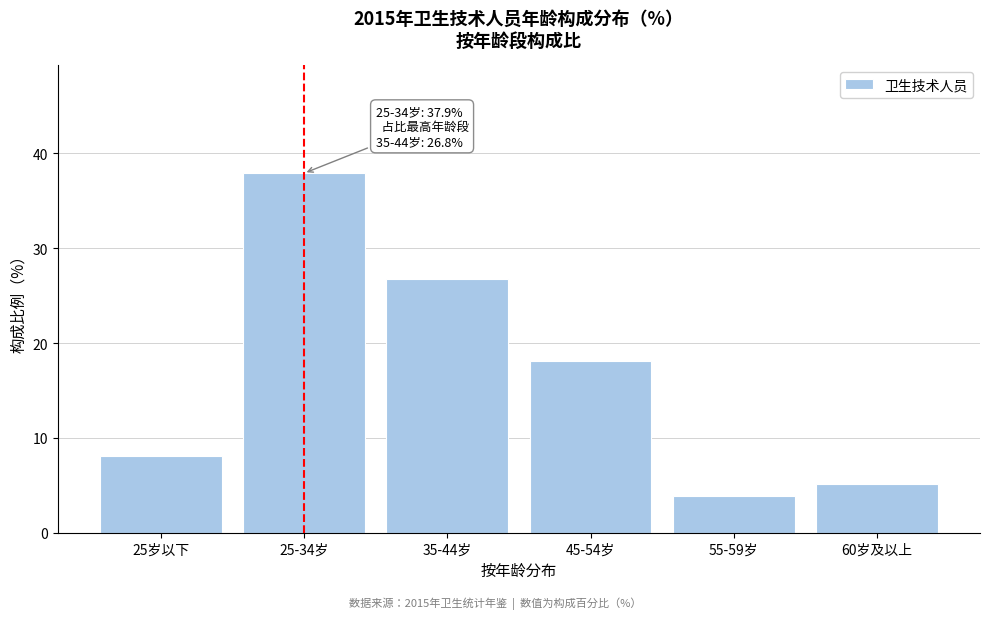

Reading right to left, transcribe all the data shown in this chart.

60岁及以上=5.1	55-59岁=3.9	45-54岁=18.1	35-44岁=26.8	25-34岁=37.9	25岁以下=8.1